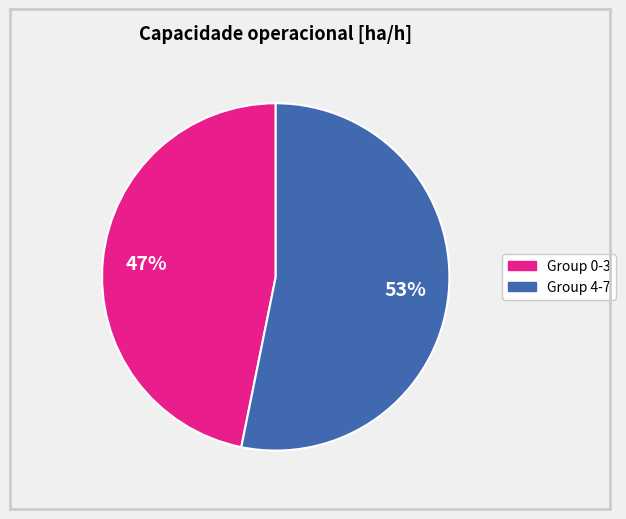

Does any single category account for the majority?

Yes